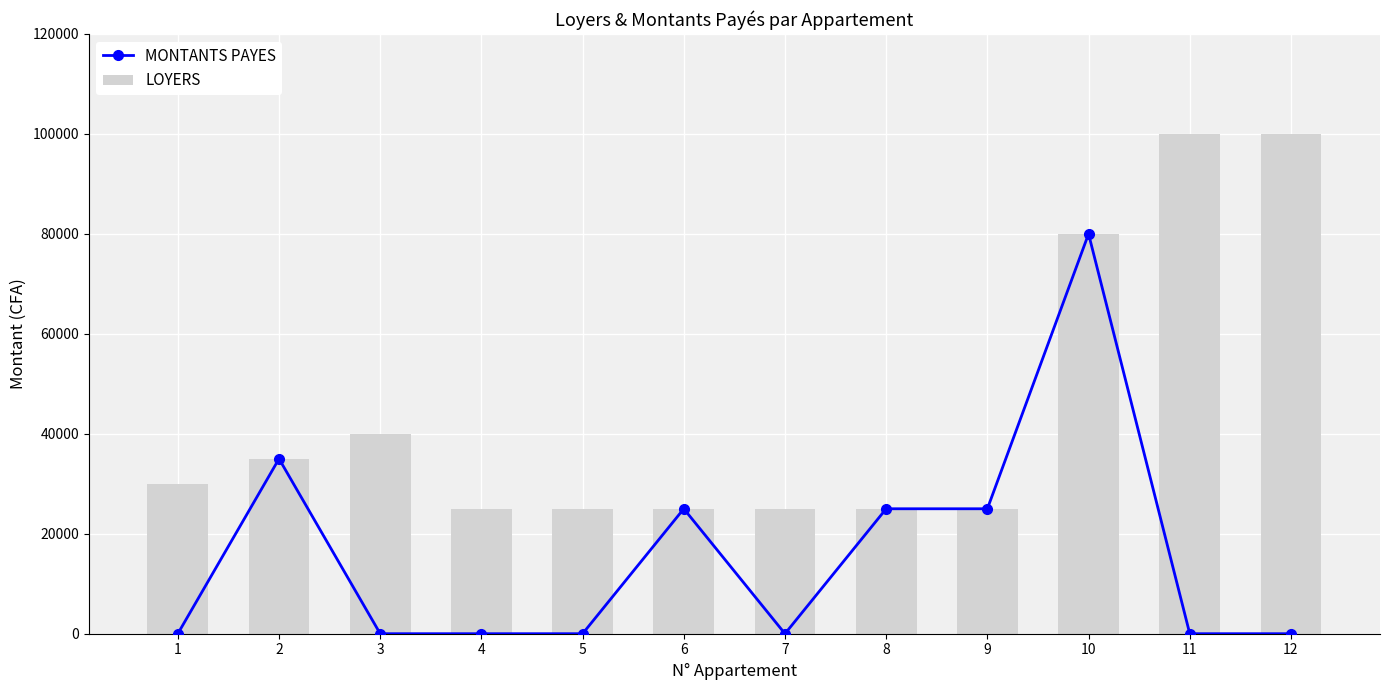

How many values in the LOYERS series exceed 30000?

5